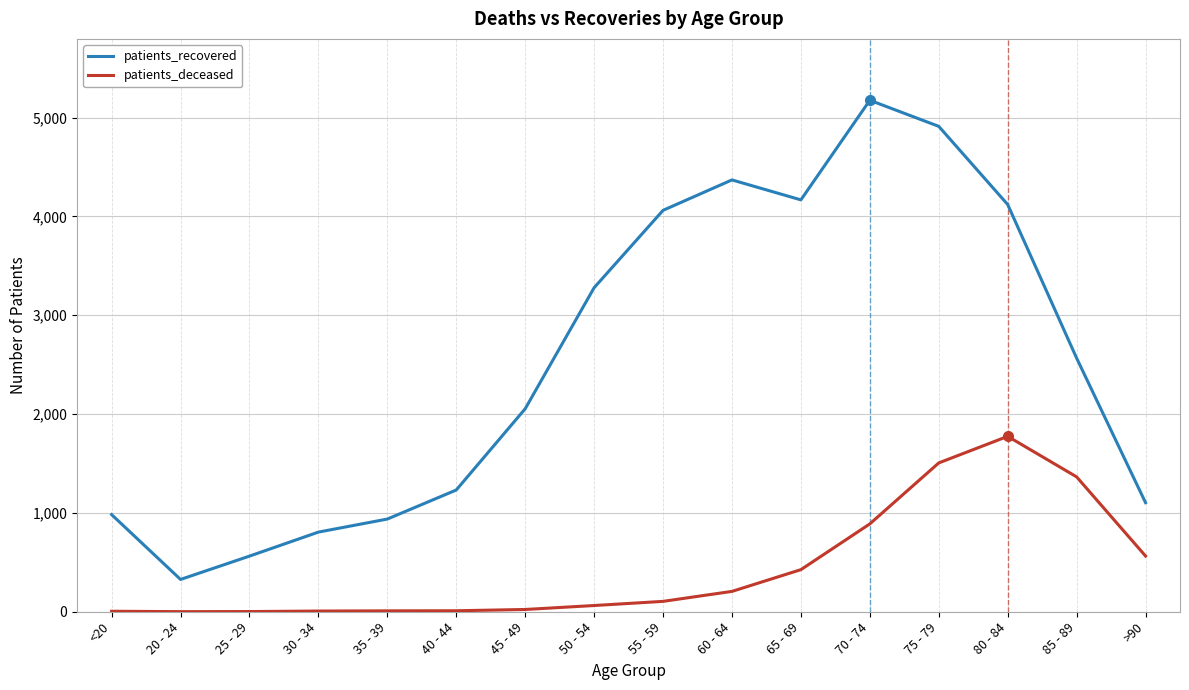

What is the approximate value of patients_deceased at 85 - 89, to the nearest 50?

1350